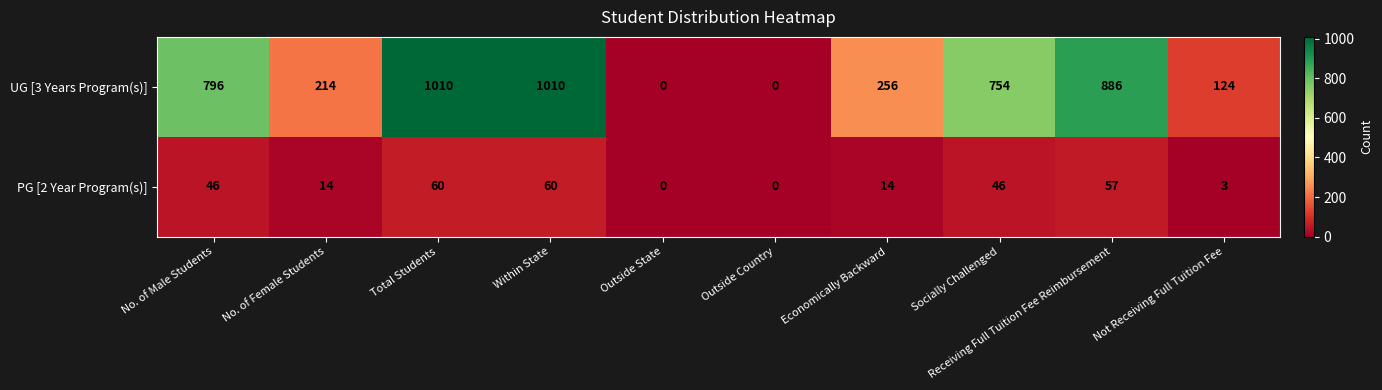

What is the sum of all UG [3 Years Program(s)] values?

5050